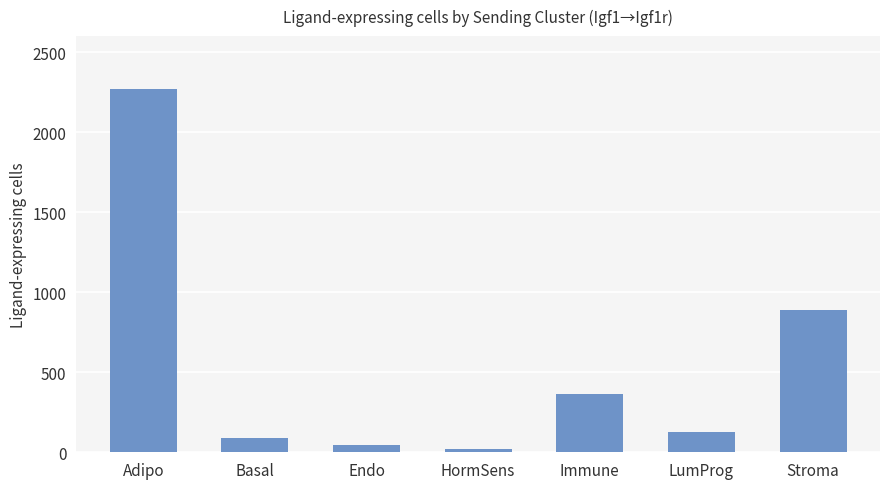

Reading left to right, what are all the values shown in this chart?

2271	91	46	18	367	129	889